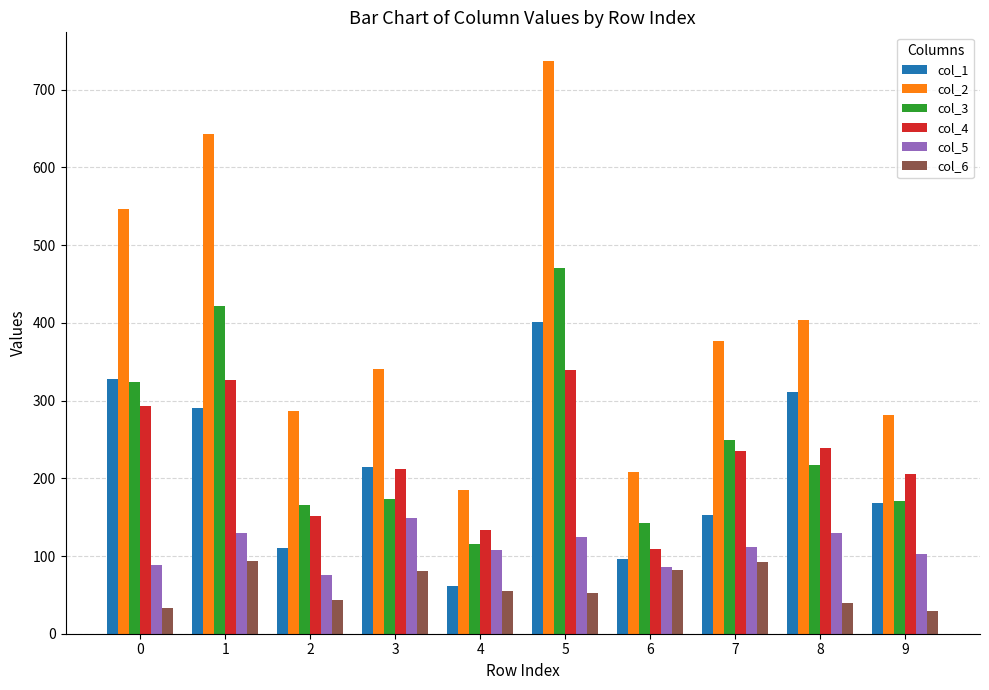

What is the difference between the col_5 values at 4 and 5?

16